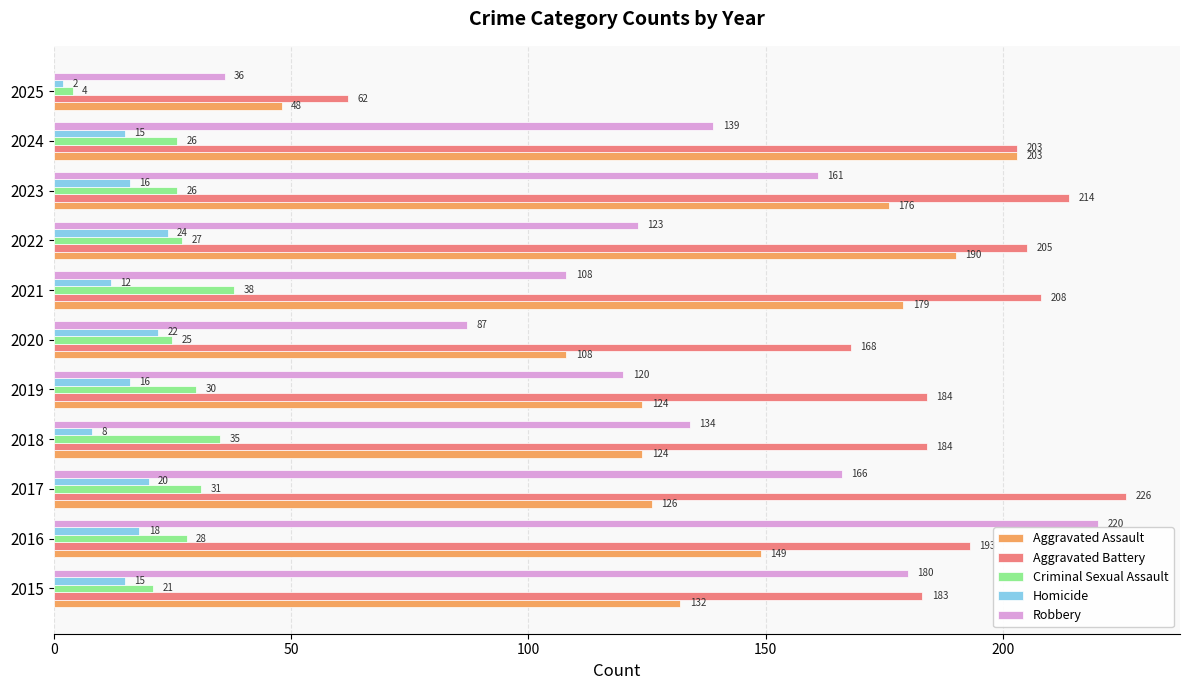

Between 2015 and 2022, which series saw the biggest shift?

Aggravated Assault